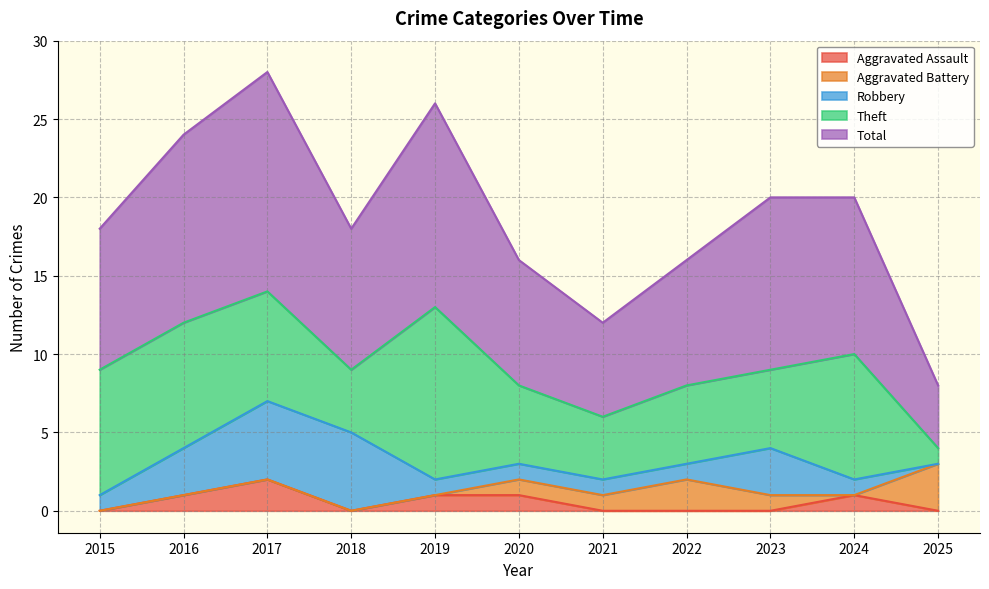

Where is the first local maximum for Theft?

2019